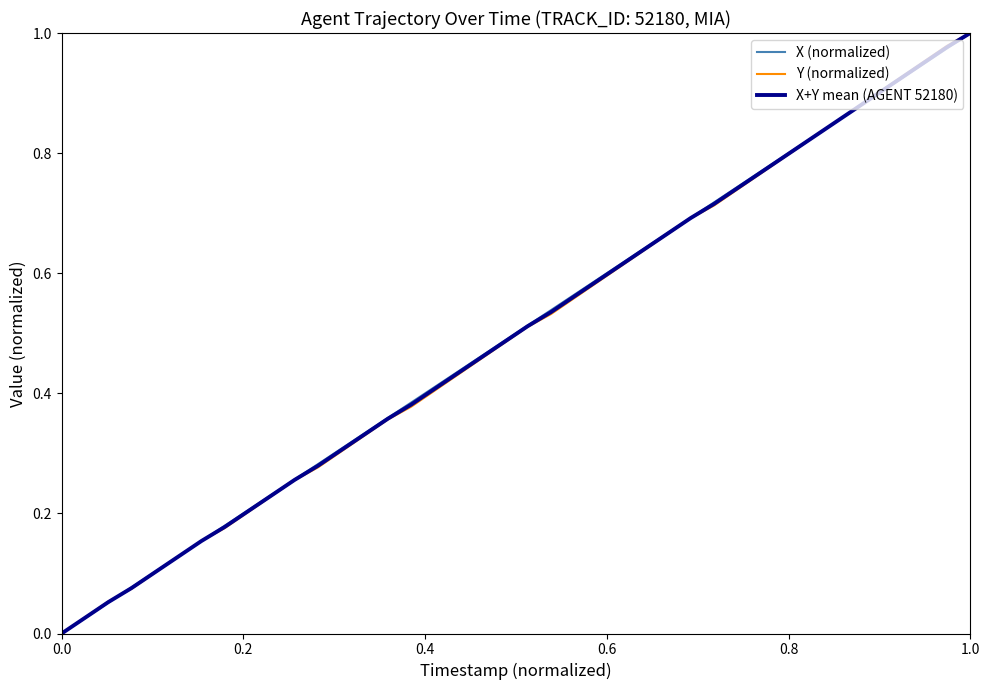

What are all the series names shown in the legend?

X (normalized), Y (normalized), X+Y mean (AGENT 52180)